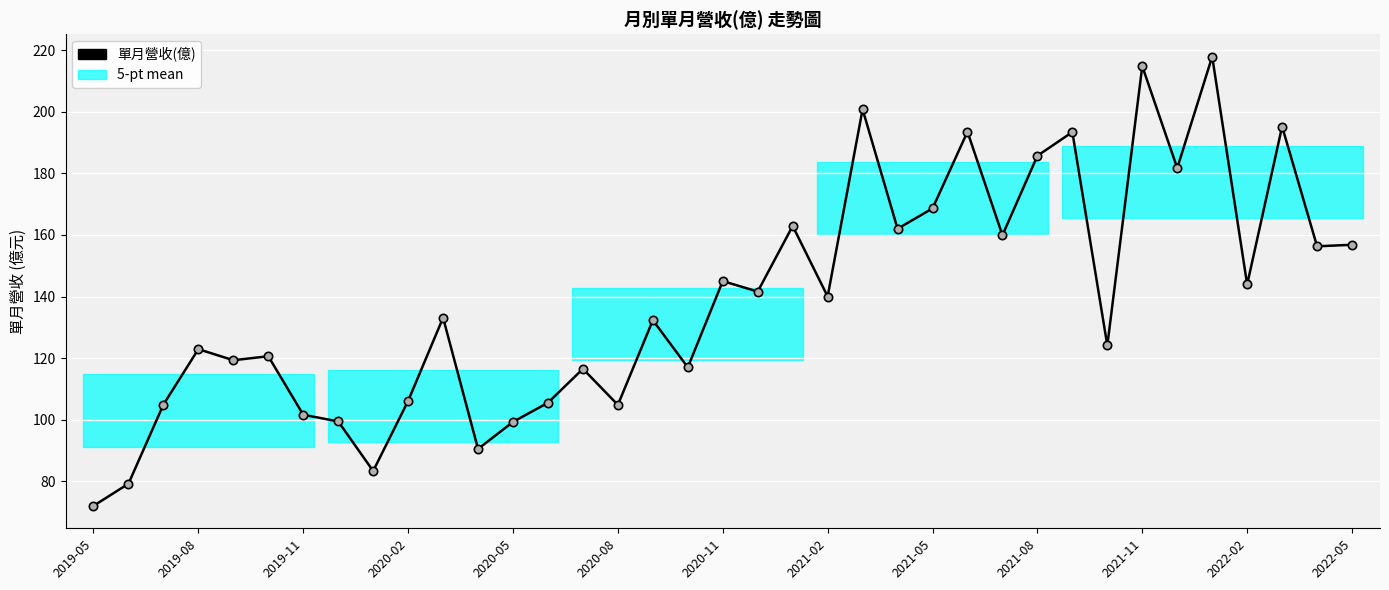

Is it true that the value at 31 is 181.7?

True